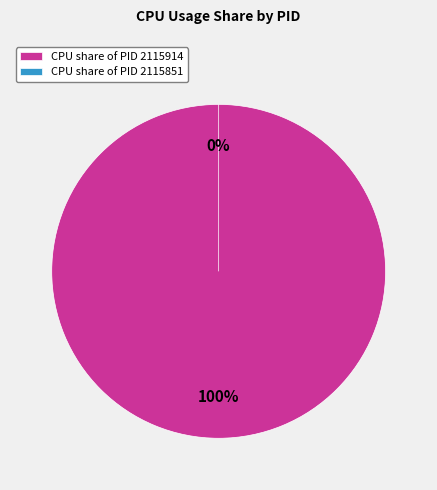

To the nearest percent, what is the average slice percentage?

50%